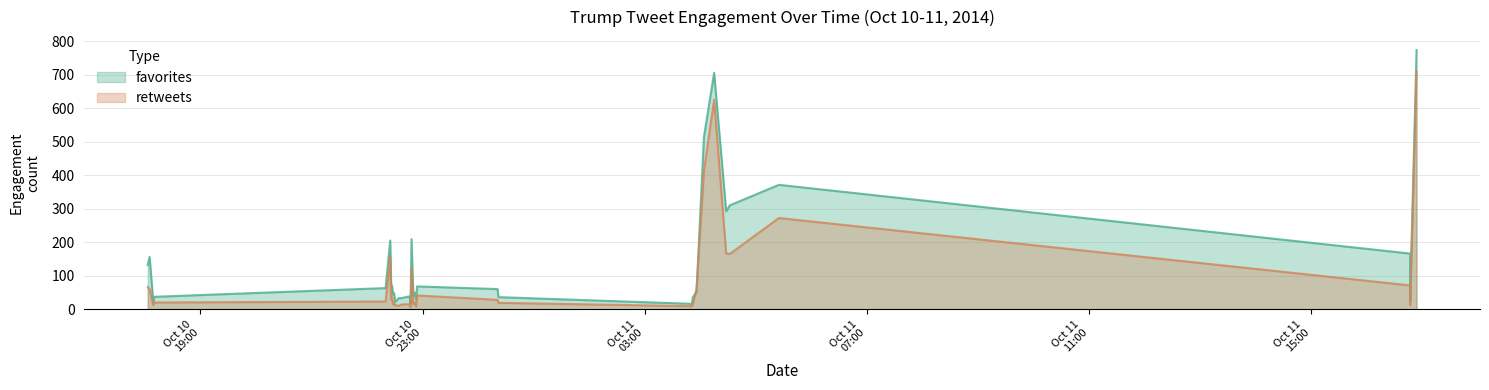

Reading left to right, extract all data points from this chart.

favorites: 2014-10-10 18:03=132	2014-10-10 18:05=156	2014-10-10 18:09=20	2014-10-10 18:10=37	2014-10-10 22:20=63	2014-10-10 22:25=205	2014-10-10 22:26=76	2014-10-10 22:27=69	2014-10-10 22:28=43	2014-10-10 22:29=49	2014-10-10 22:30=31	2014-10-10 22:31=23	2014-10-10 22:34=33	2014-10-10 22:37=33	2014-10-10 22:45=38	2014-10-10 22:46=37	2014-10-10 22:47=17	2014-10-10 22:48=209	2014-10-10 22:50=39	2014-10-10 22:51=50	2014-10-10 22:52=46	2014-10-10 22:53=28	2014-10-10 22:54=68	2014-10-11 00:21=60	2014-10-11 00:22=36	2014-10-11 03:51=16	2014-10-11 03:52=36	2014-10-11 03:56=51	2014-10-11 04:04=514	2014-10-11 04:15=705	2014-10-11 04:28=292	2014-10-11 04:32=310	2014-10-11 05:25=371	2014-10-11 16:47=166	2014-10-11 16:47=23	2014-10-11 16:54=773
retweets: 2014-10-10 18:03=66	2014-10-10 18:05=59	2014-10-10 18:09=12	2014-10-10 18:10=20	2014-10-10 22:20=23	2014-10-10 22:25=158	2014-10-10 22:26=28	2014-10-10 22:27=36	2014-10-10 22:28=14	2014-10-10 22:29=23	2014-10-10 22:30=12	2014-10-10 22:31=12	2014-10-10 22:34=10	2014-10-10 22:37=14	2014-10-10 22:45=15	2014-10-10 22:46=15	2014-10-10 22:47=6	2014-10-10 22:48=125	2014-10-10 22:50=15	2014-10-10 22:51=21	2014-10-10 22:52=16	2014-10-10 22:53=8	2014-10-10 22:54=41	2014-10-11 00:21=28	2014-10-11 00:22=19	2014-10-11 03:51=9	2014-10-11 03:52=15	2014-10-11 03:56=62	2014-10-11 04:04=413	2014-10-11 04:15=625	2014-10-11 04:28=166	2014-10-11 04:32=165	2014-10-11 05:25=272	2014-10-11 16:47=71	2014-10-11 16:47=12	2014-10-11 16:54=710